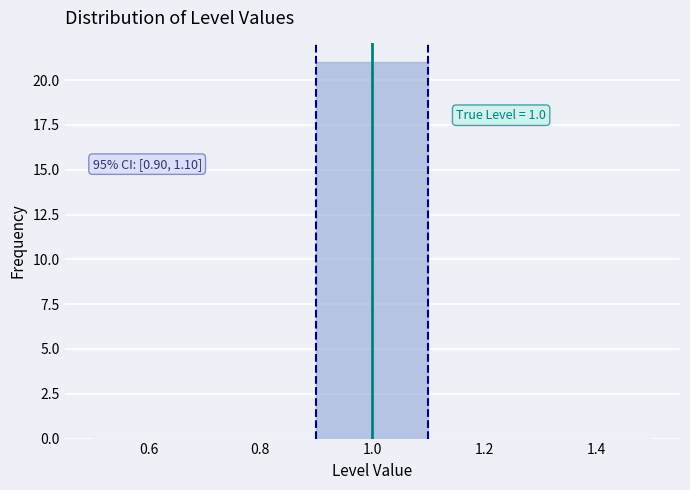

Which range on the x-axis has the tallest bar?

0.9 to 1.1